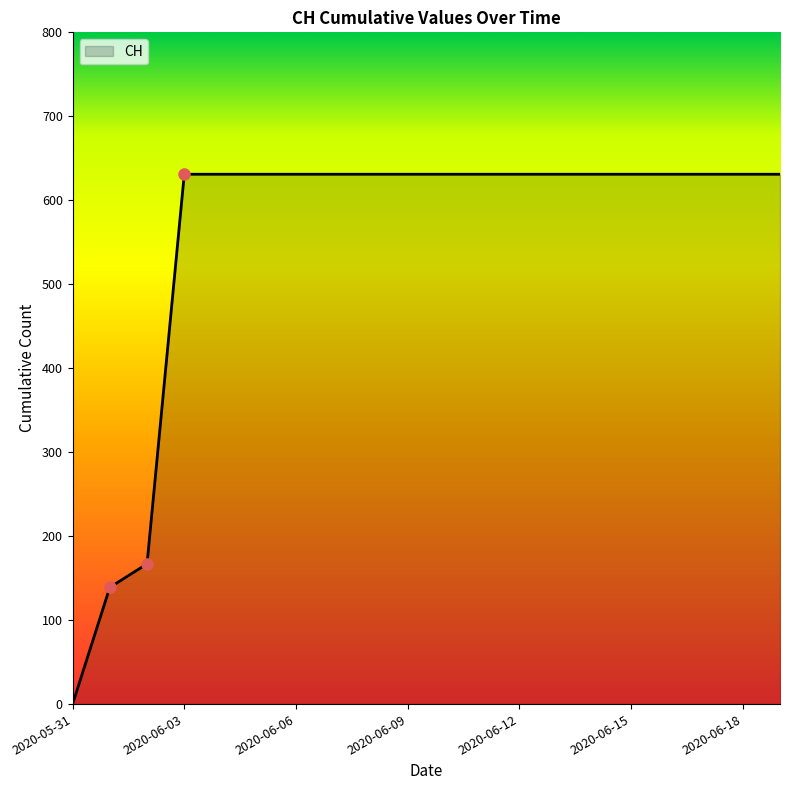

What is the maximum value shown in the chart?

631